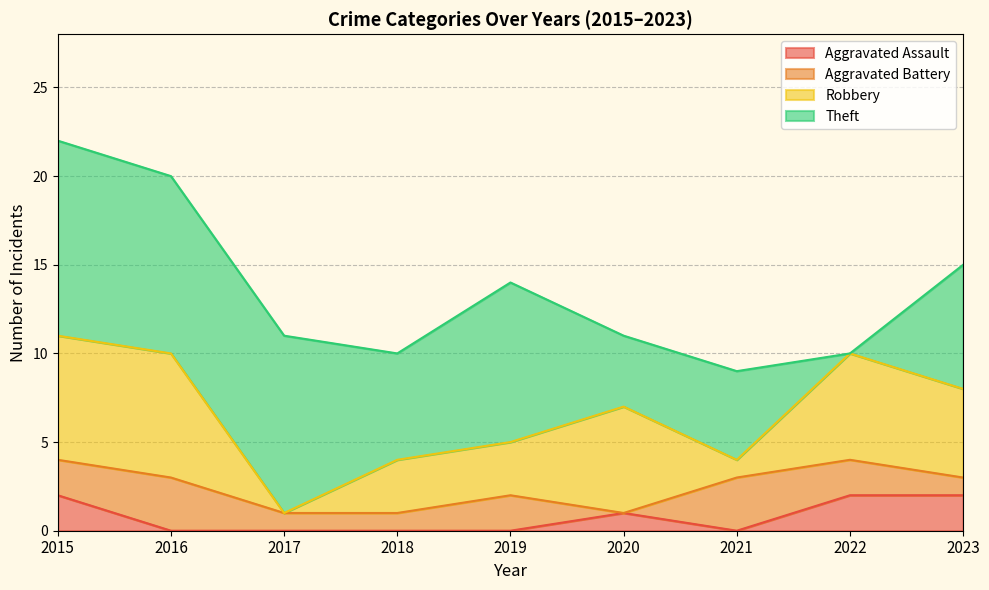

Does the chart have visible grid lines?

Yes